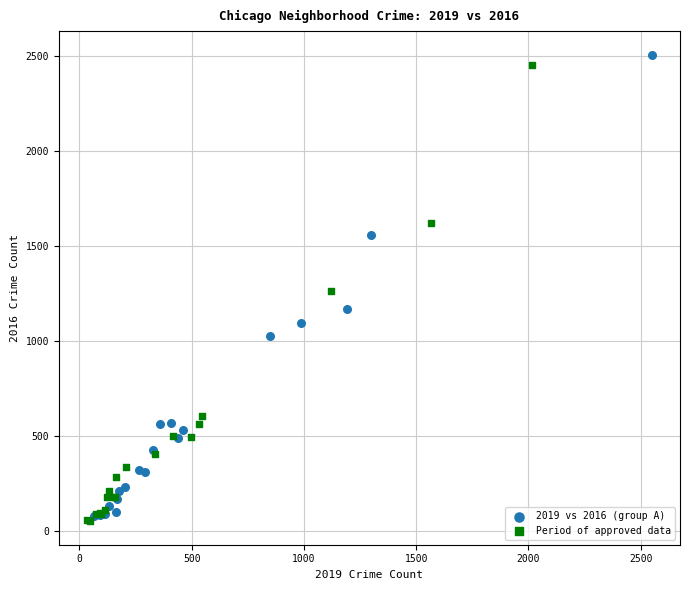

What are all the series names shown in the legend?

2019 vs 2016 (group A), Period of approved data